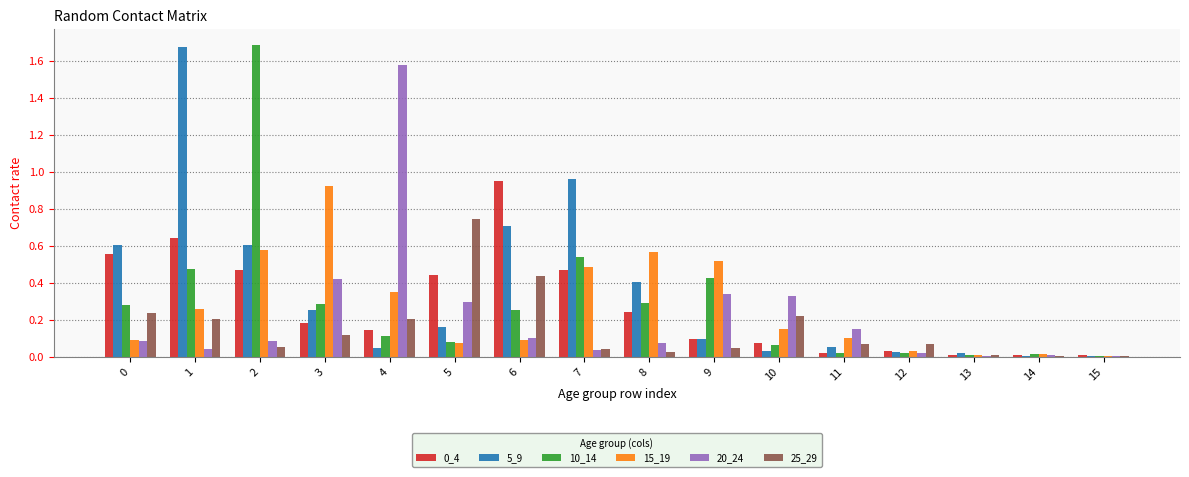

Which category has the highest value in the 20_24 series?

4